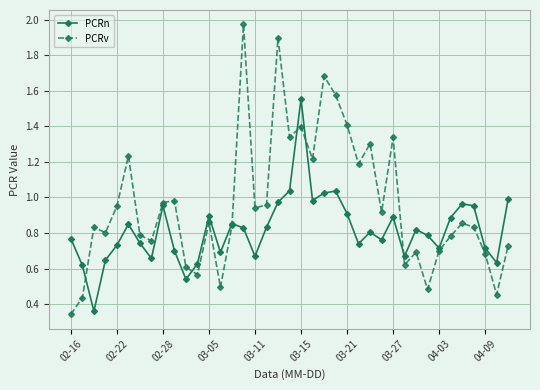

True or false: PCRn has more than 1 interior local peaks.

True